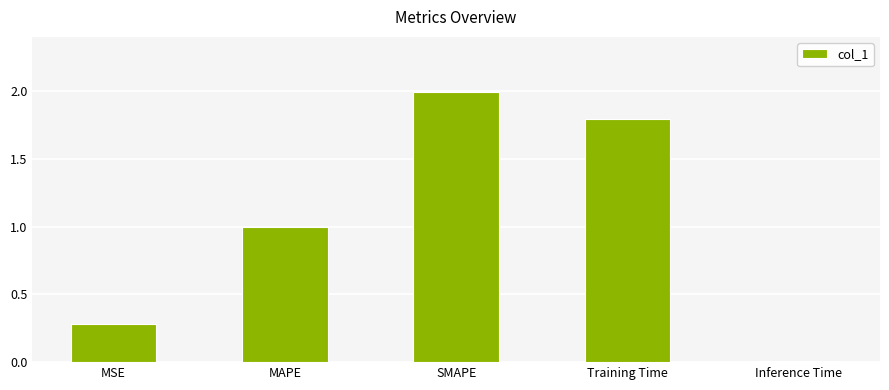

Read the value at SMAPE.

2.0